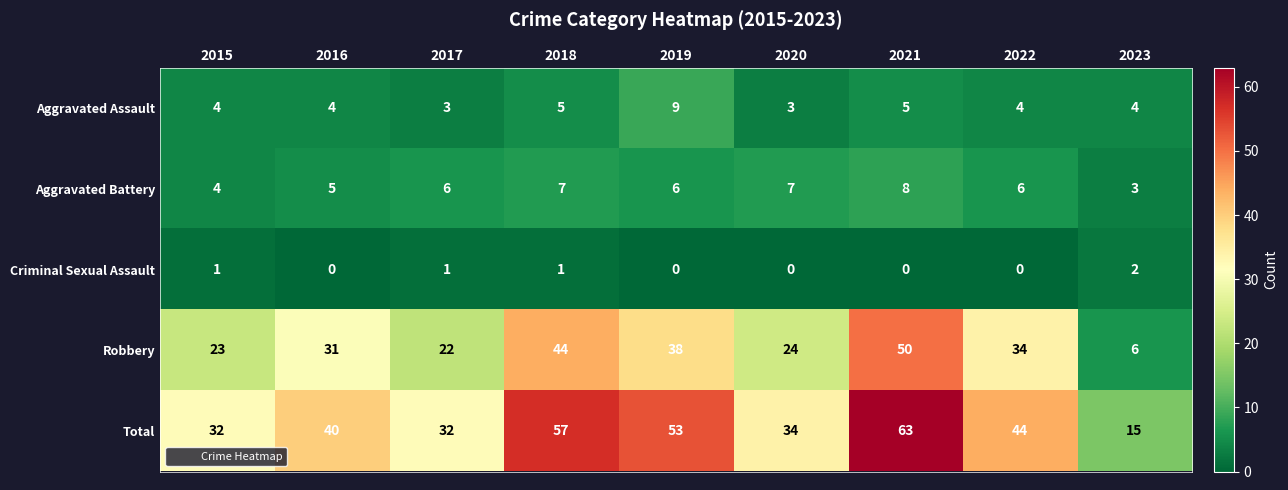

What is the approximate value of Total at 2016, to the nearest 5?

40